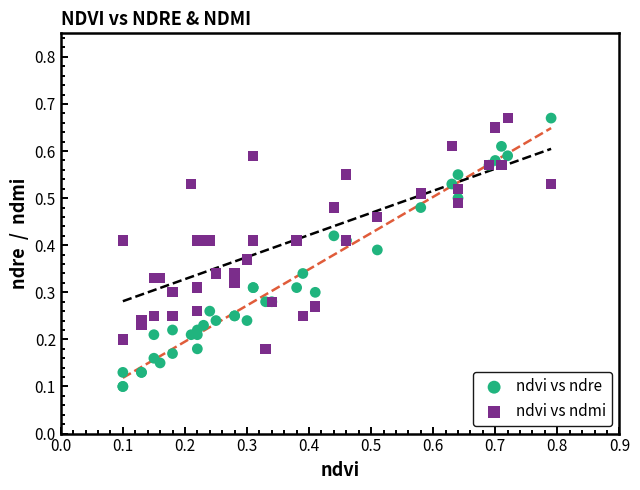

Which series reaches the minimum Y coordinate?

ndvi vs ndre